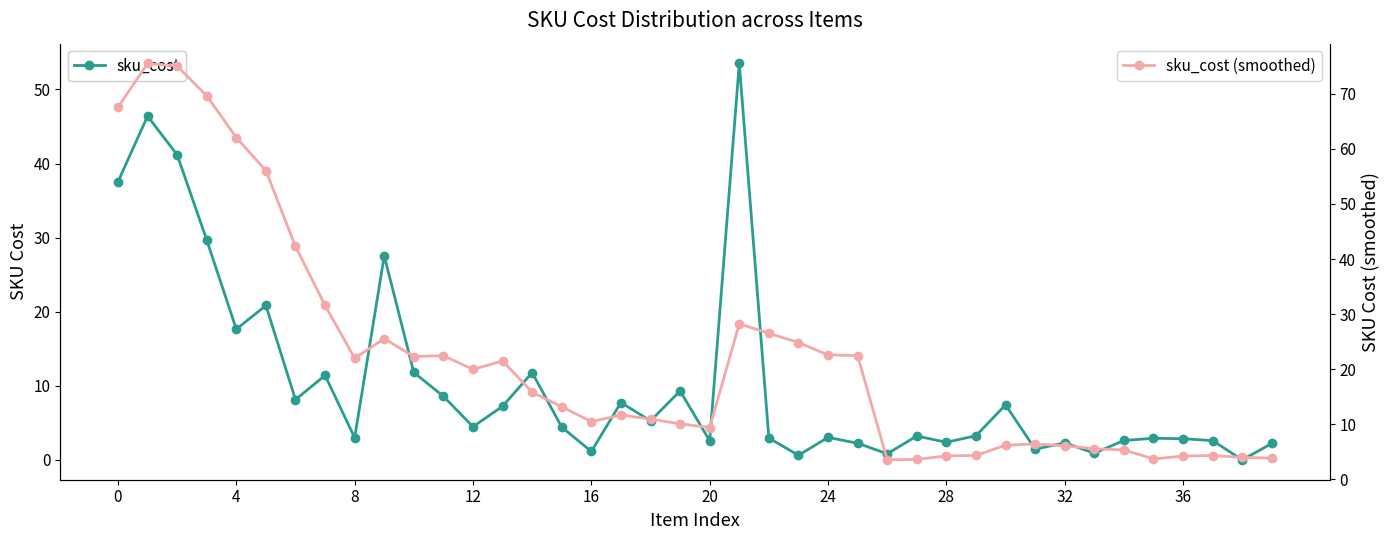

Is it true that sku_cost (smoothed) equals 9.9 at 33?

False